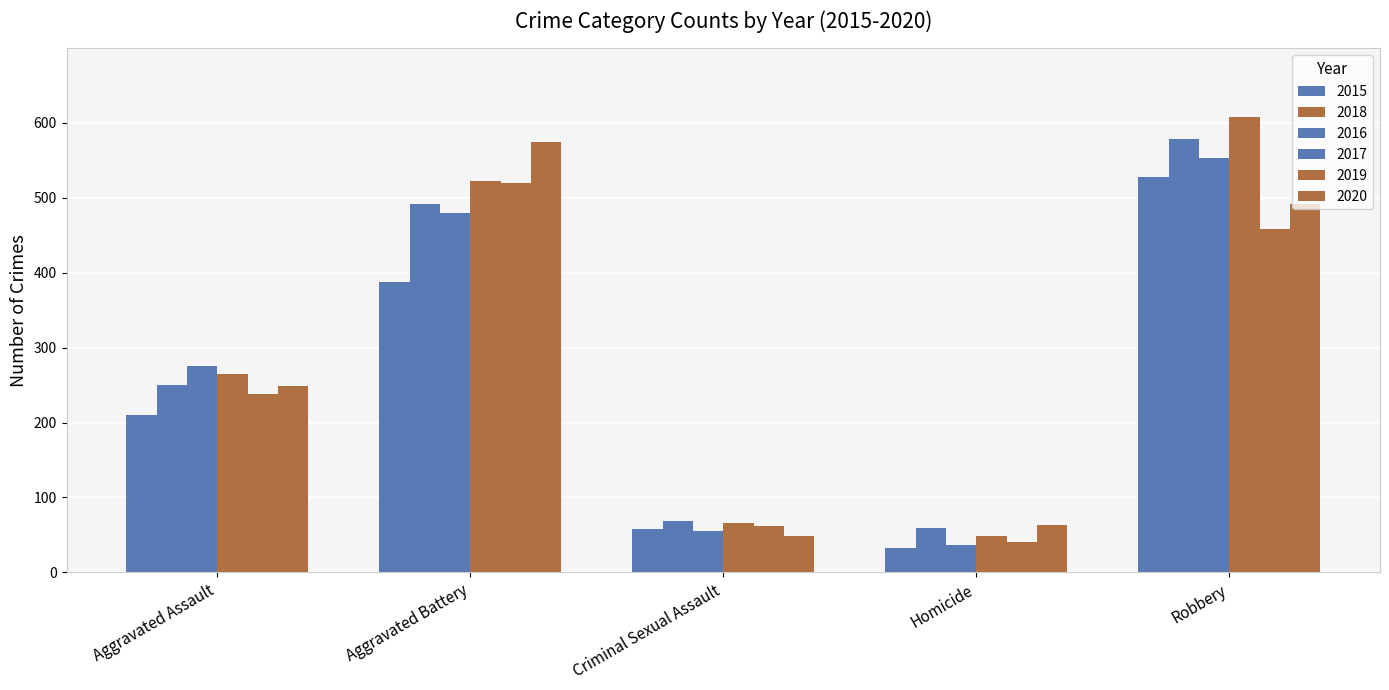

What is the sum of all 2020 values?

1426